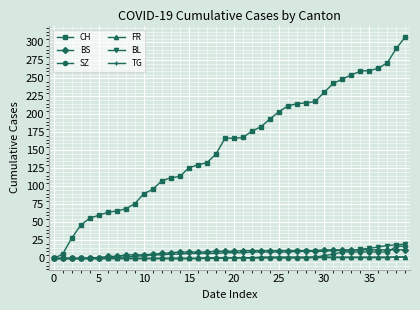

Which series has the largest total across all categories?

CH